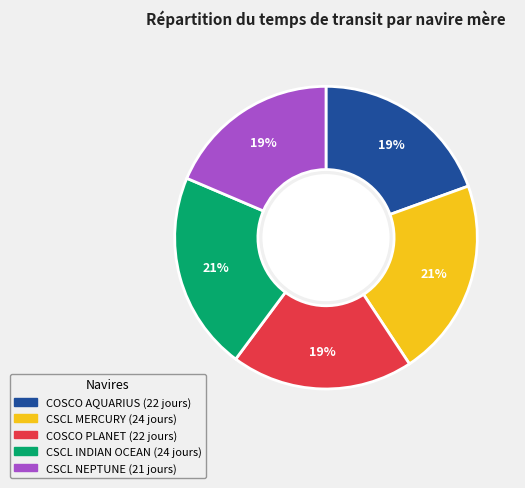

Does any single category account for the majority?

No